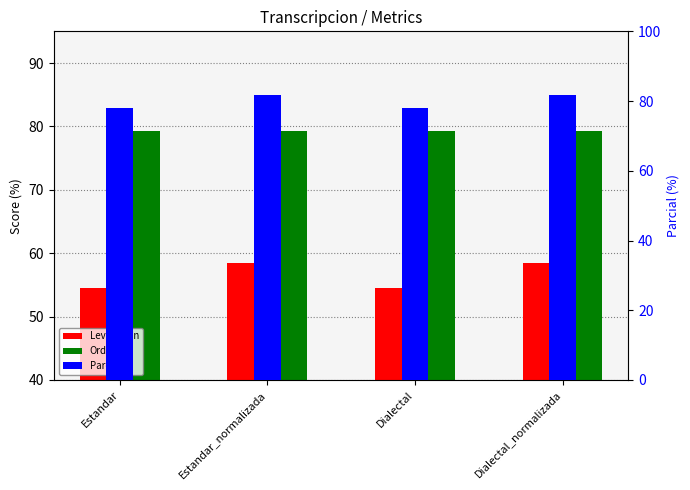

What position from the left is Estandar_normalizada?

2